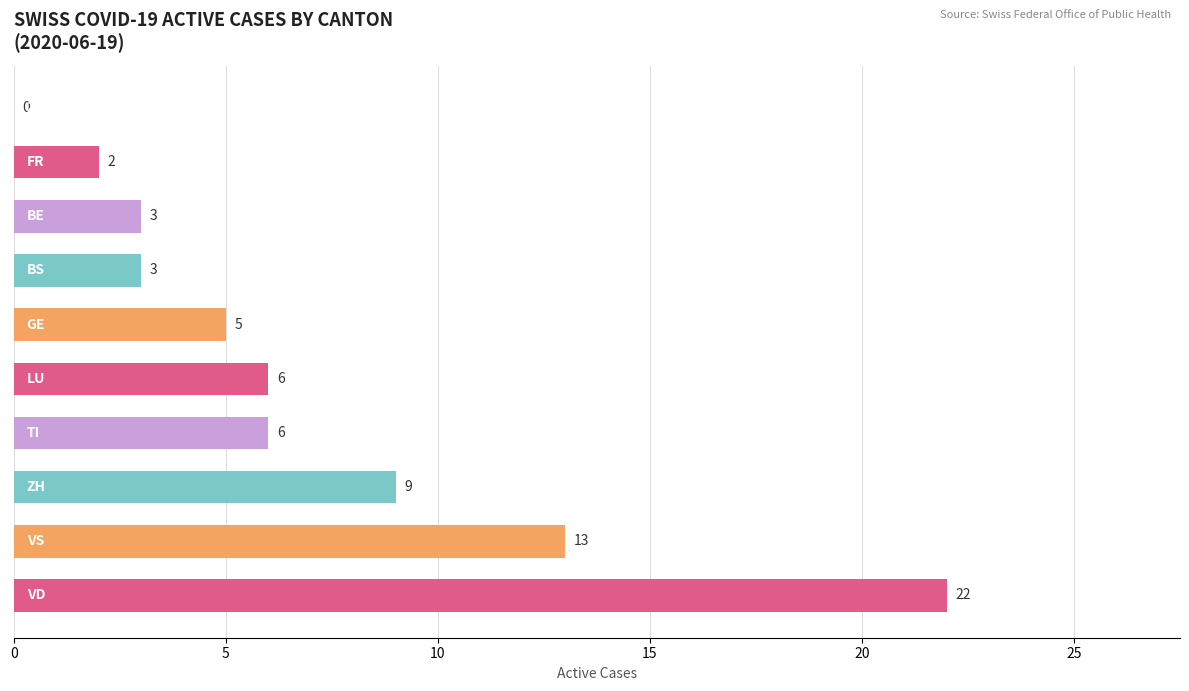

Count the number of categories in the chart.

10